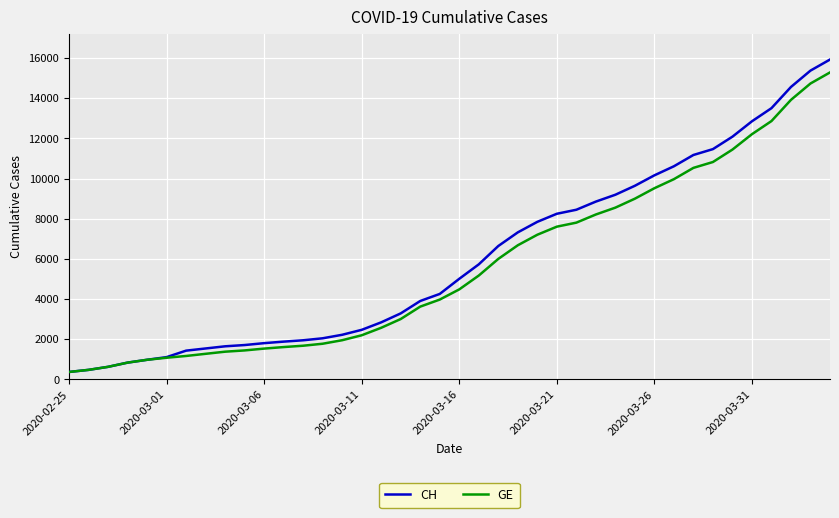

Is this an area chart (filled region under the line)?

No